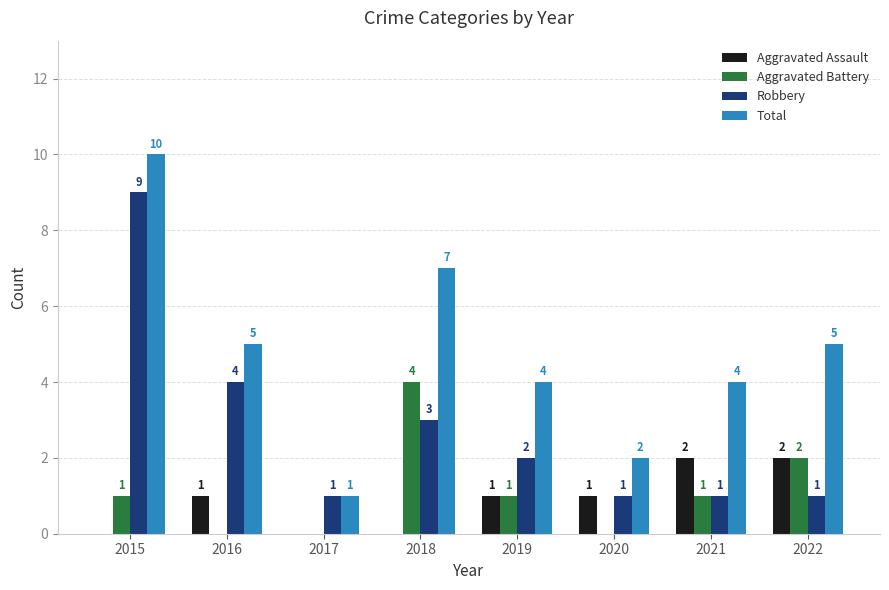

What is the maximum value shown in the chart?

10